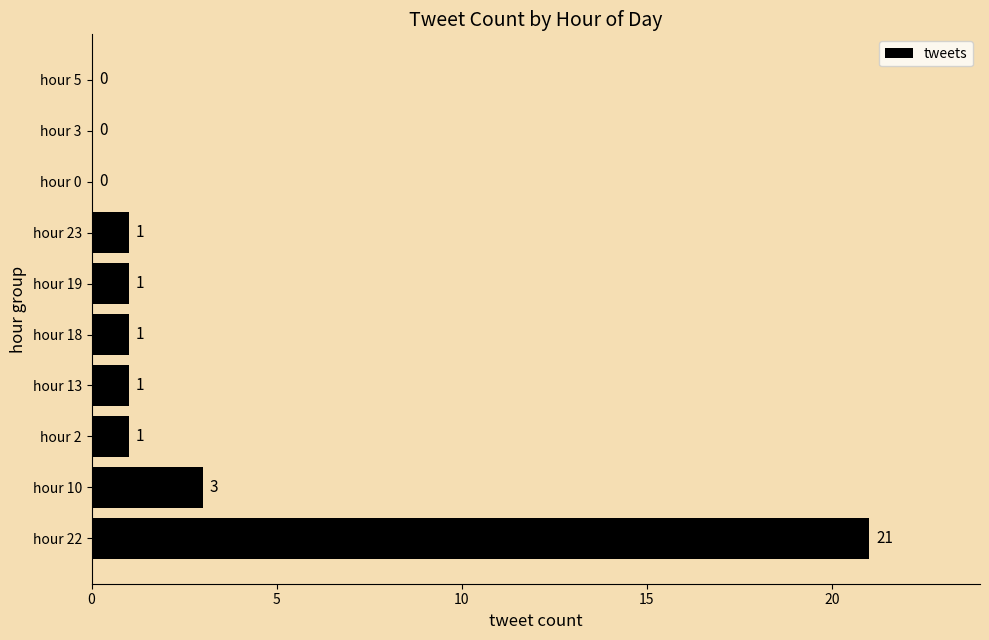

Is it true that the value at hour 18 is 0?

False